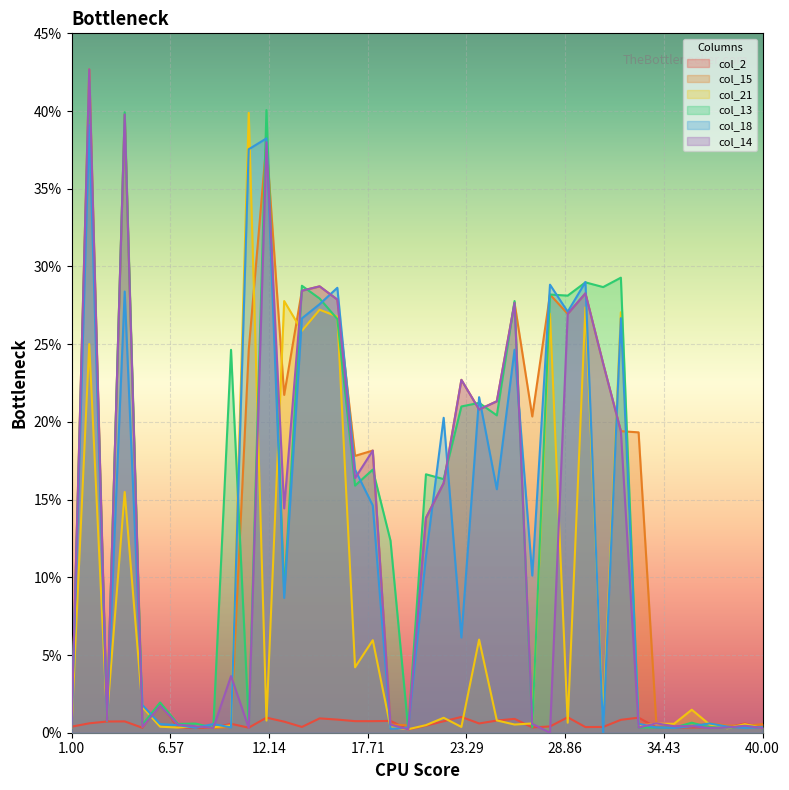

What is the spread (max minus min) of values at 37?

0.3